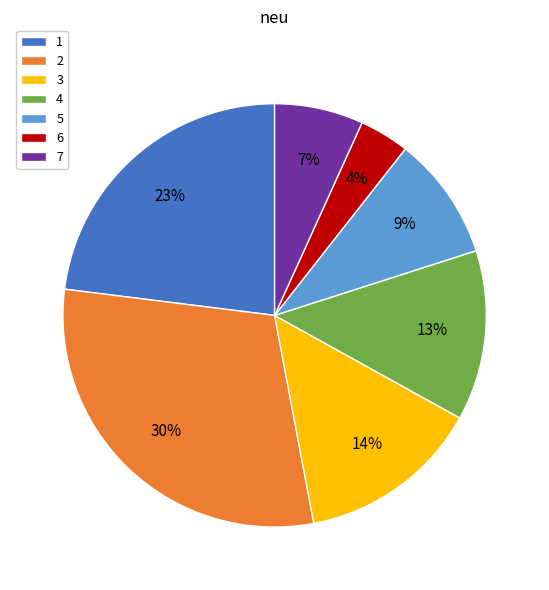

How many segments does this pie chart have?

7